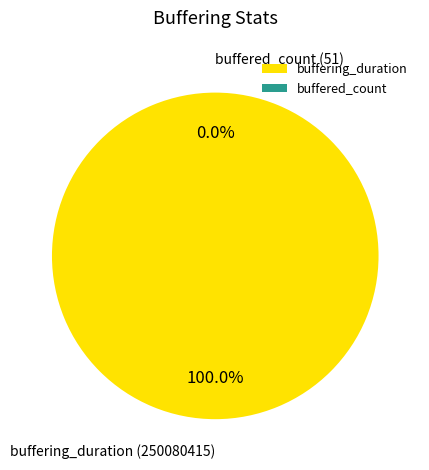

What is the change in value from buffering_duration to buffered_count?

-250080364